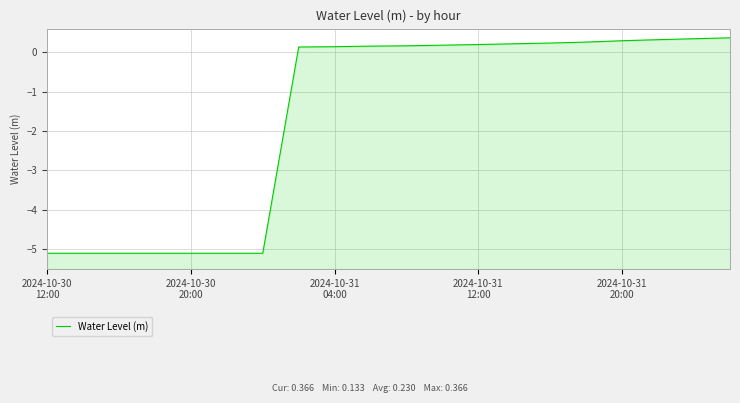

Which has a higher value, 13 or 15?

15